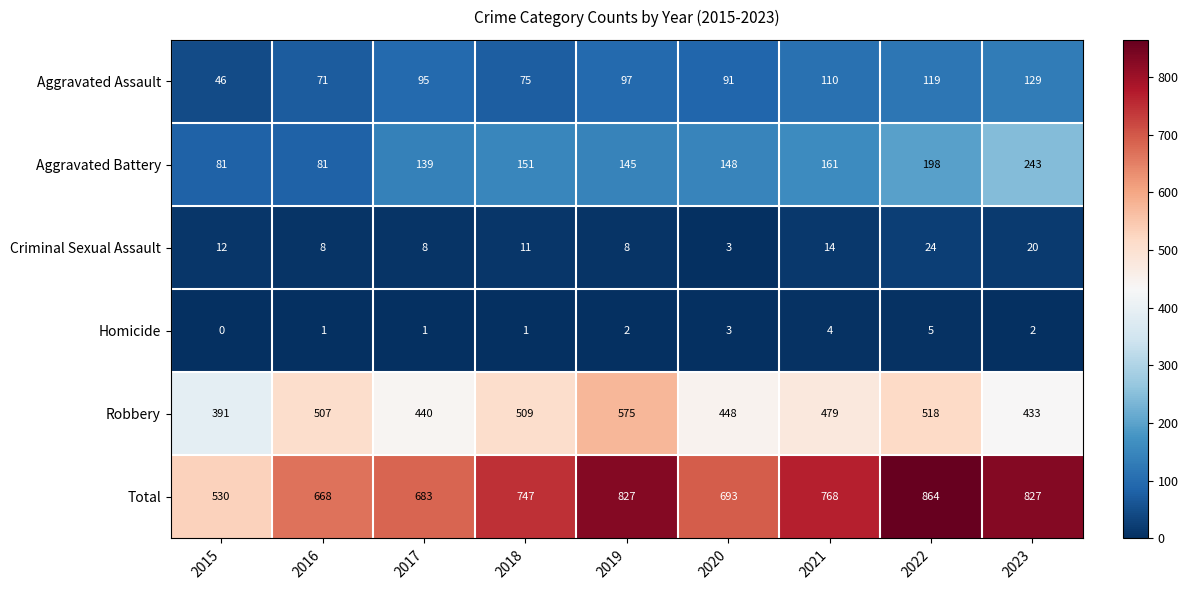

At which category does the chart reach its minimum across all series?

2015